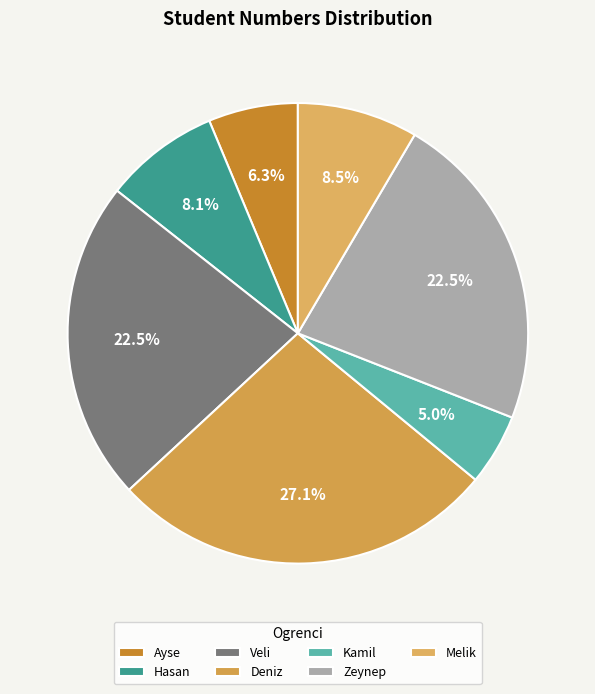

Is there any slice that represents more than half of the pie?

No